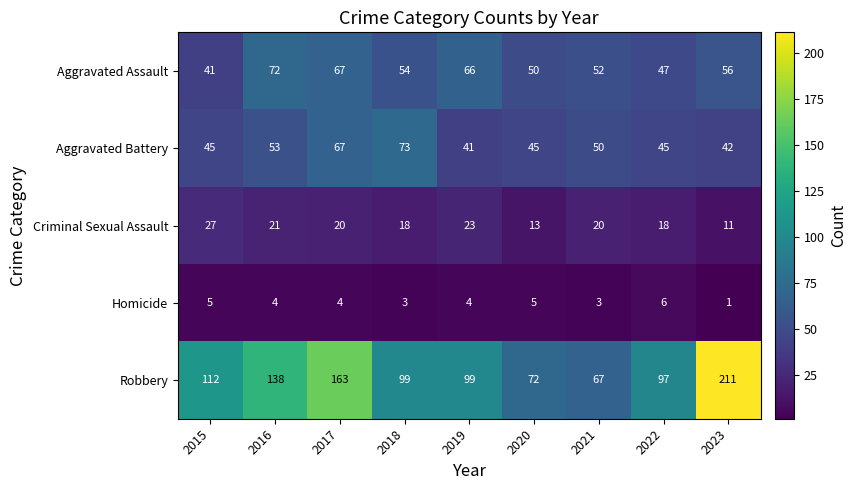

At how many categories does at least one series exceed 38?

9